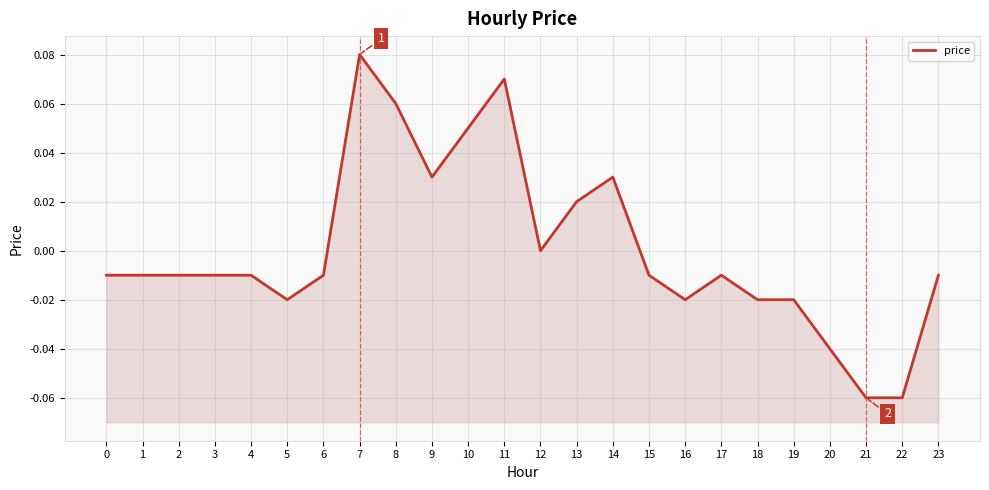

Is this an area chart (filled region under the line)?

No